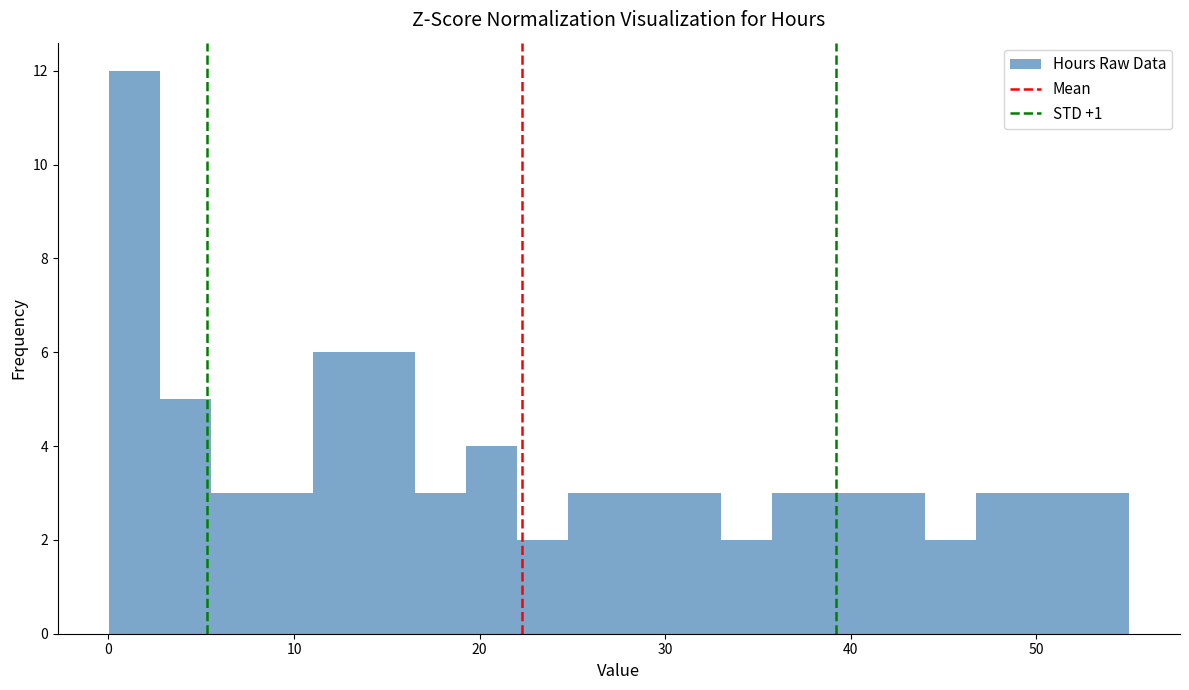

Read against the x-axis, roughly where is the centre of the tallest bar?

1